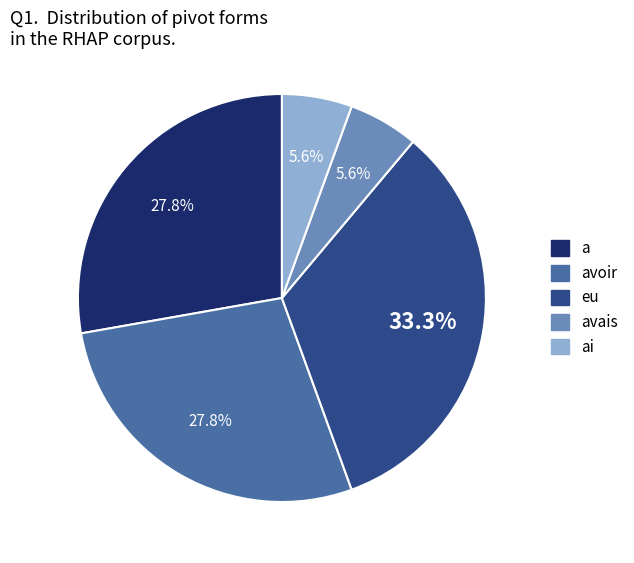

Does any single category account for the majority?

No